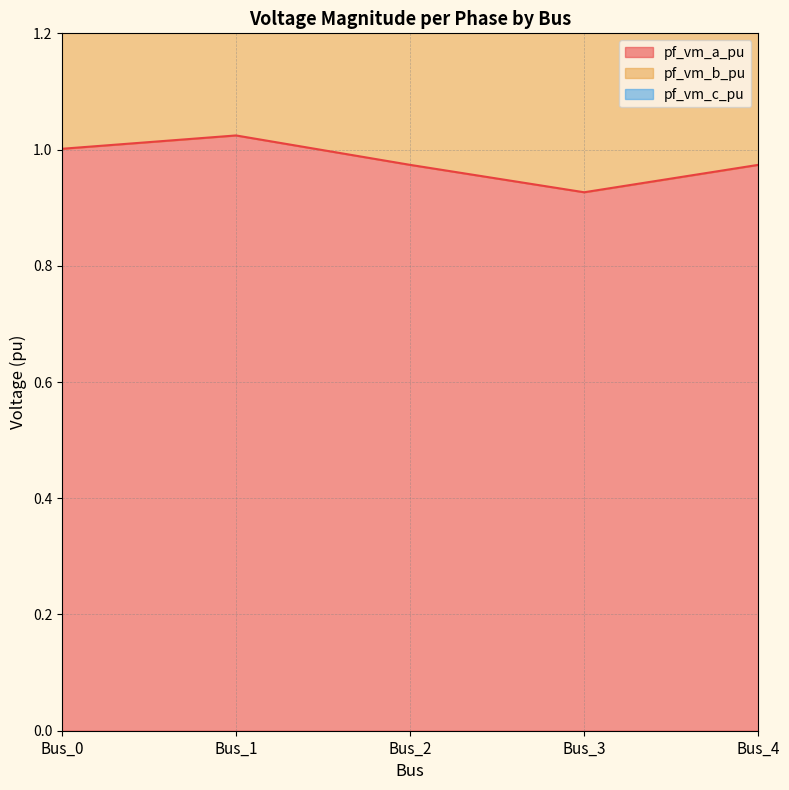

The value of pf_vm_a_pu at Bus_2 is 1.5. True or false?

False